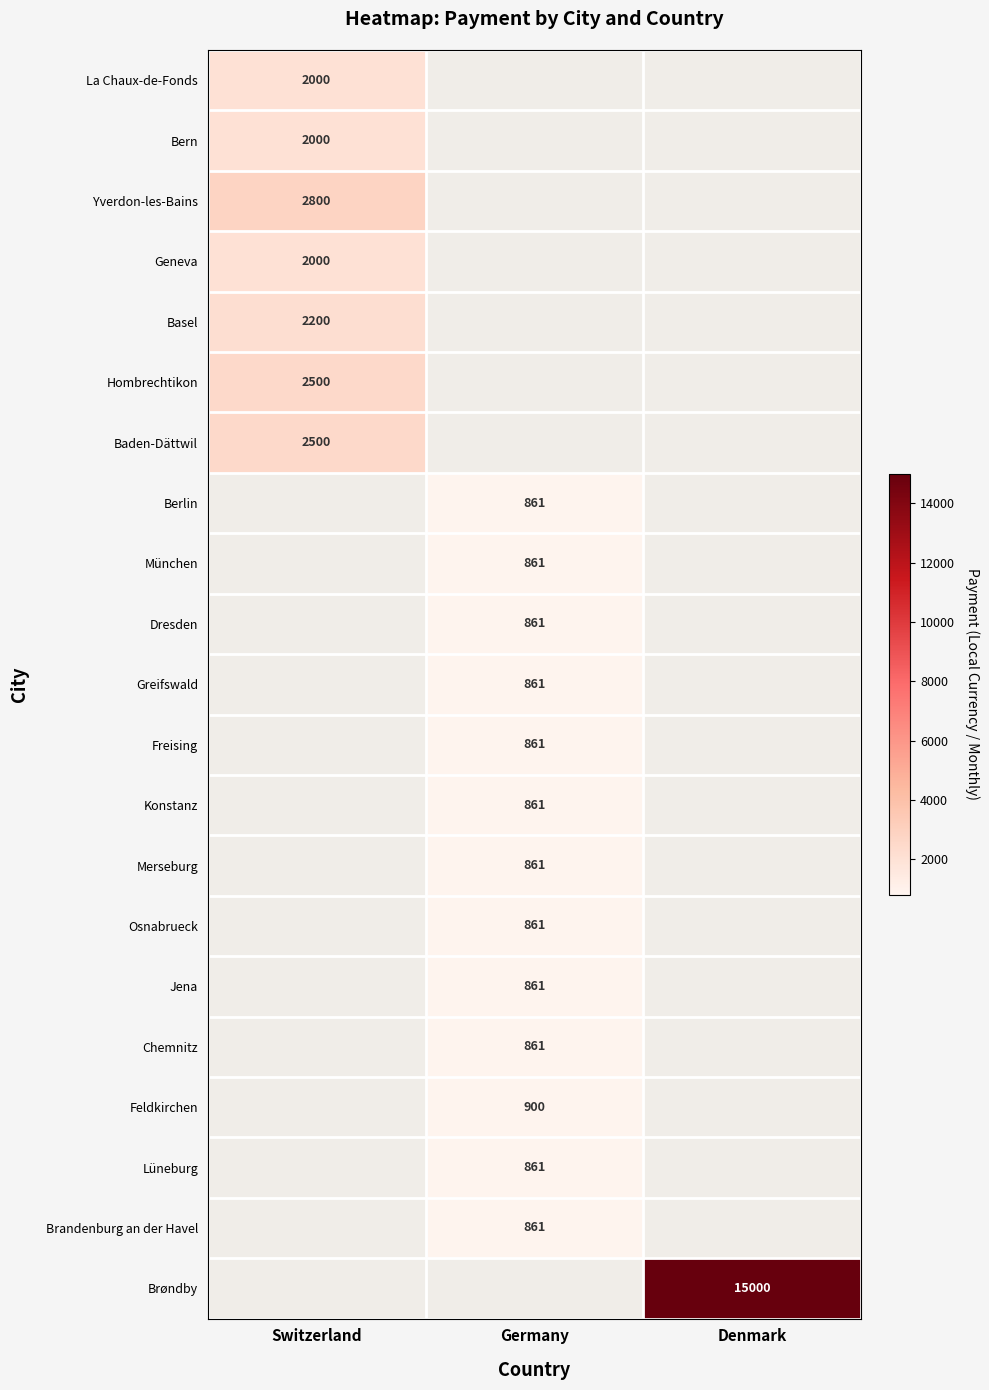

Is it true that Konstanz equals 861 at Germany?

True